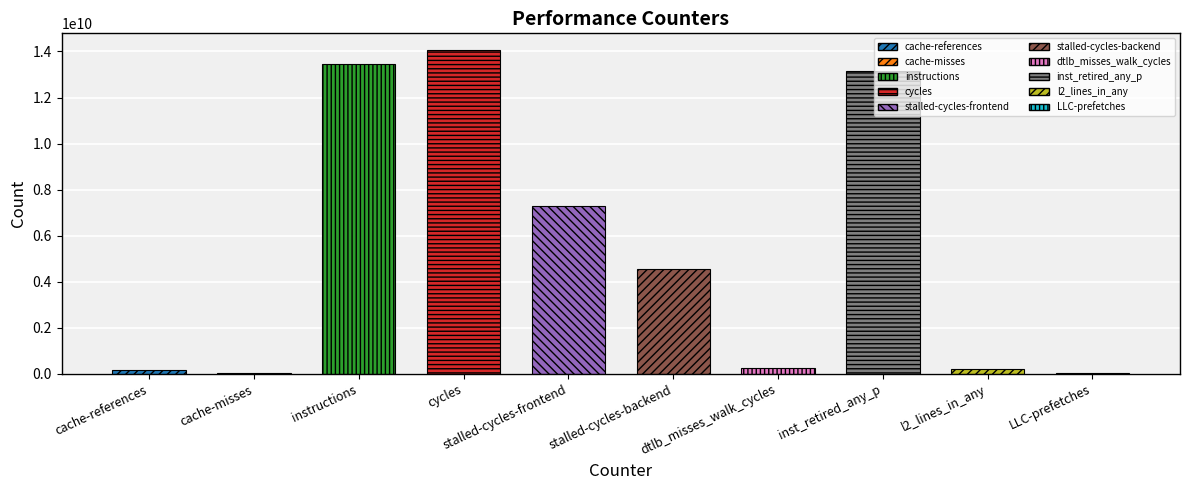

Are the bars horizontal?

No